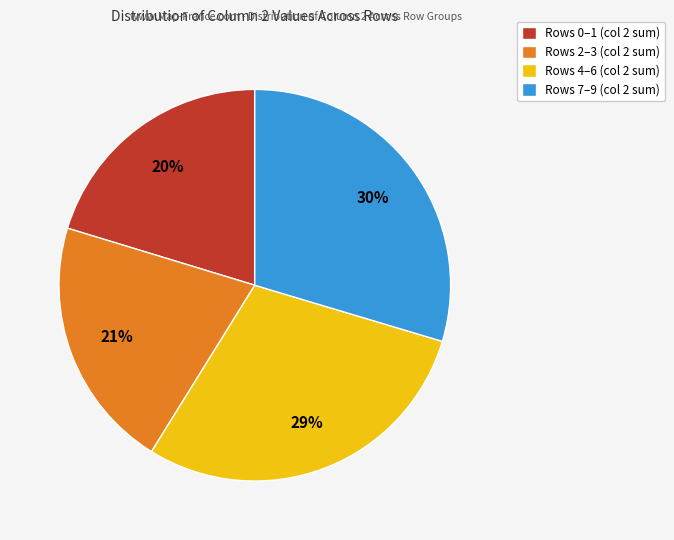

Which slice is the smallest?

Rows 0–1 (col 2 sum)